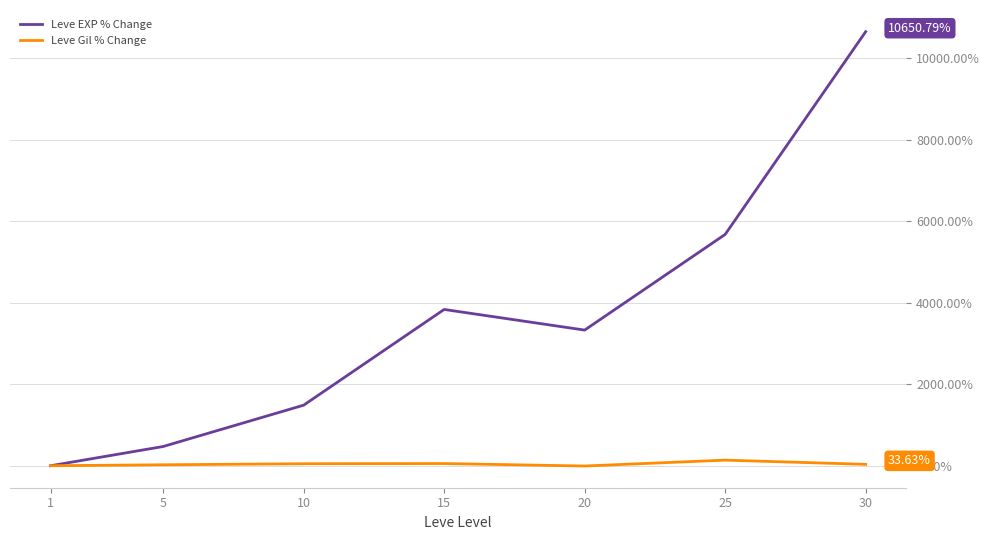

Which series has the widest spread of values?

Leve EXP % Change